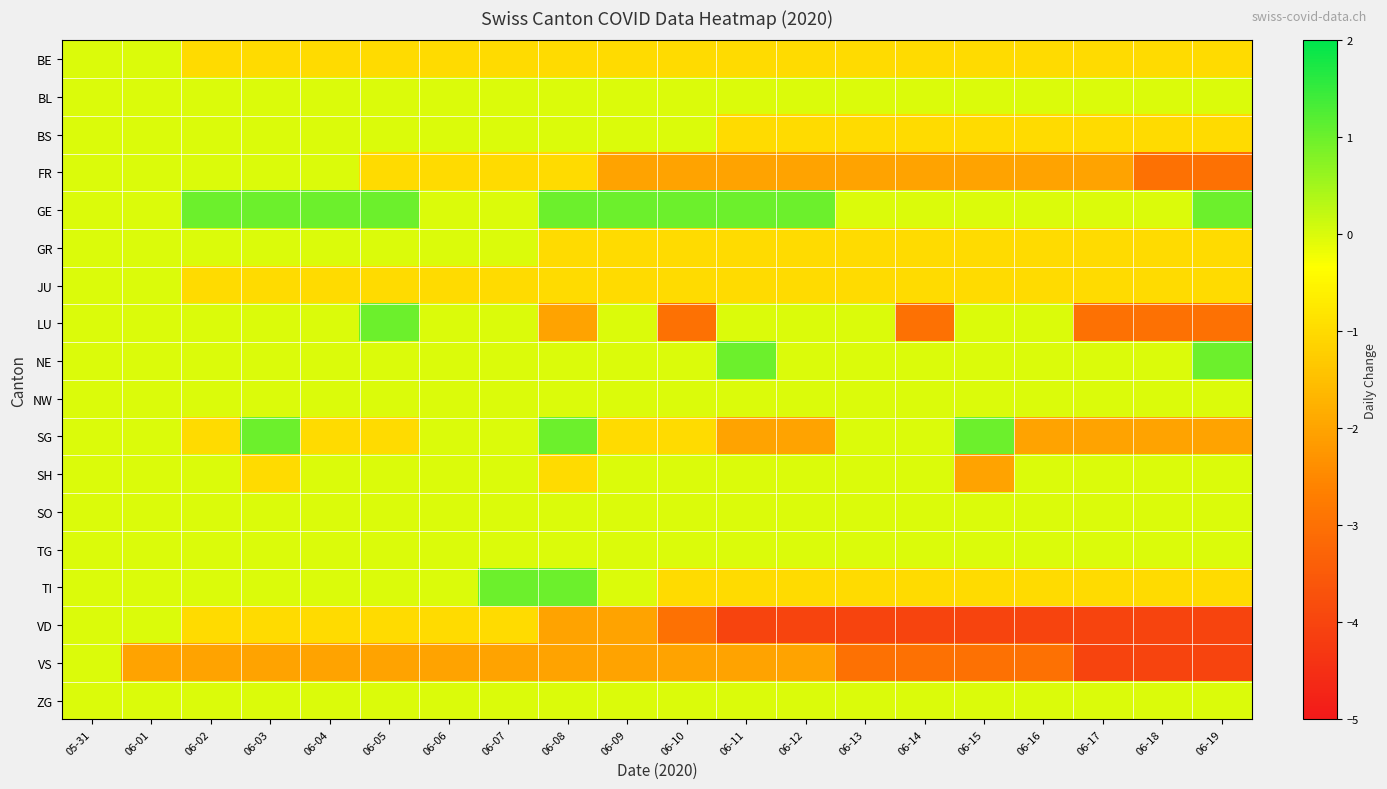

Rank the series by their maximum value, from lowest to highest.

BE, BL, BS, FR, GR, JU, NW, SH, SO, TG, VD, VS, ZG, GE, LU, NE, SG, TI